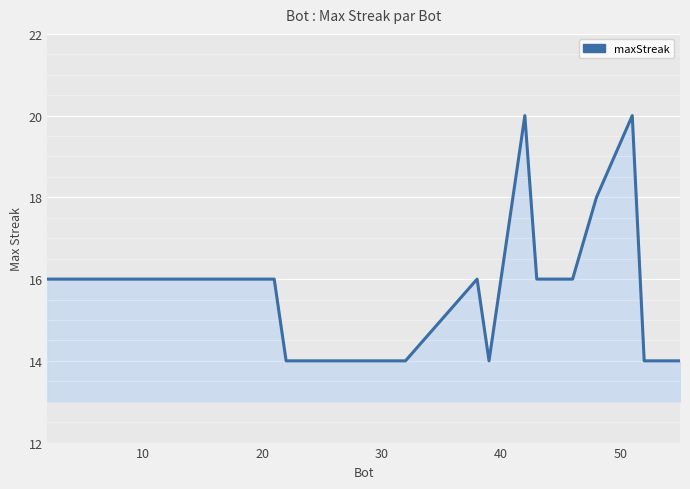

Count the values in the range 16 to 17.

12